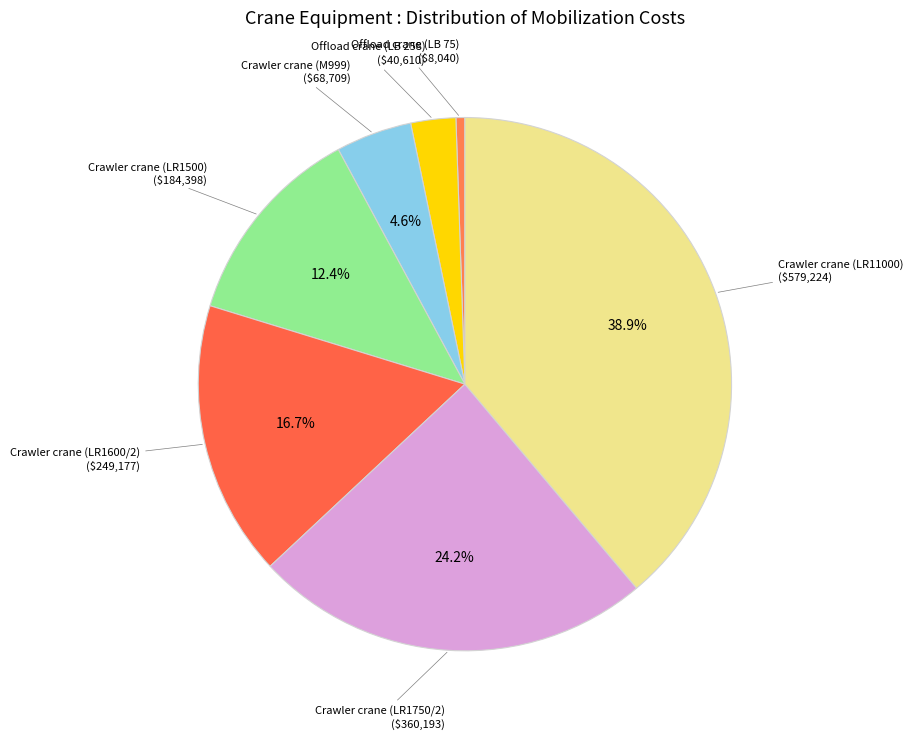

To the nearest percent, what is the combined percentage of Crawler crane (LR1750/2) and Crawler crane (LR11000)?

63%